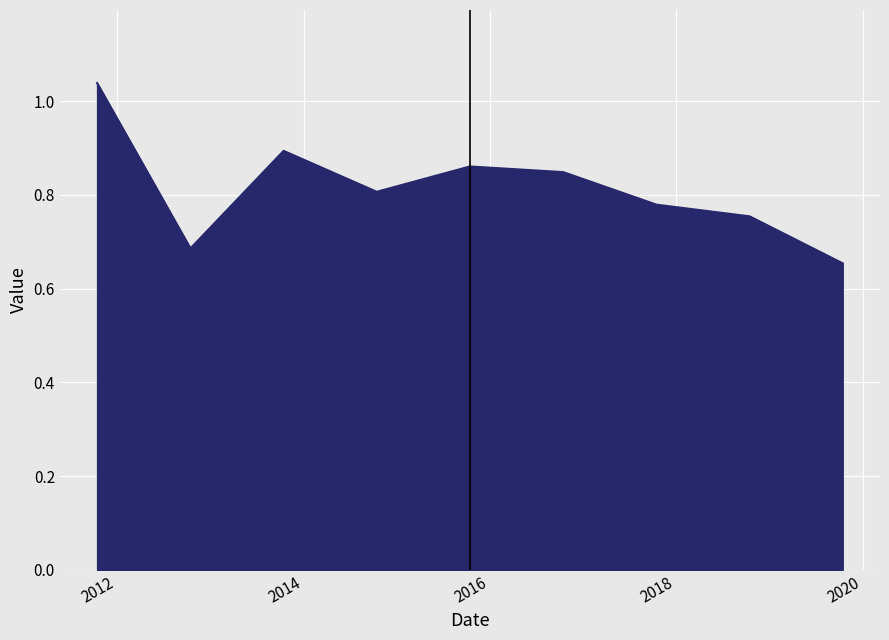

What is the difference between the second highest and minimum values?

0.2